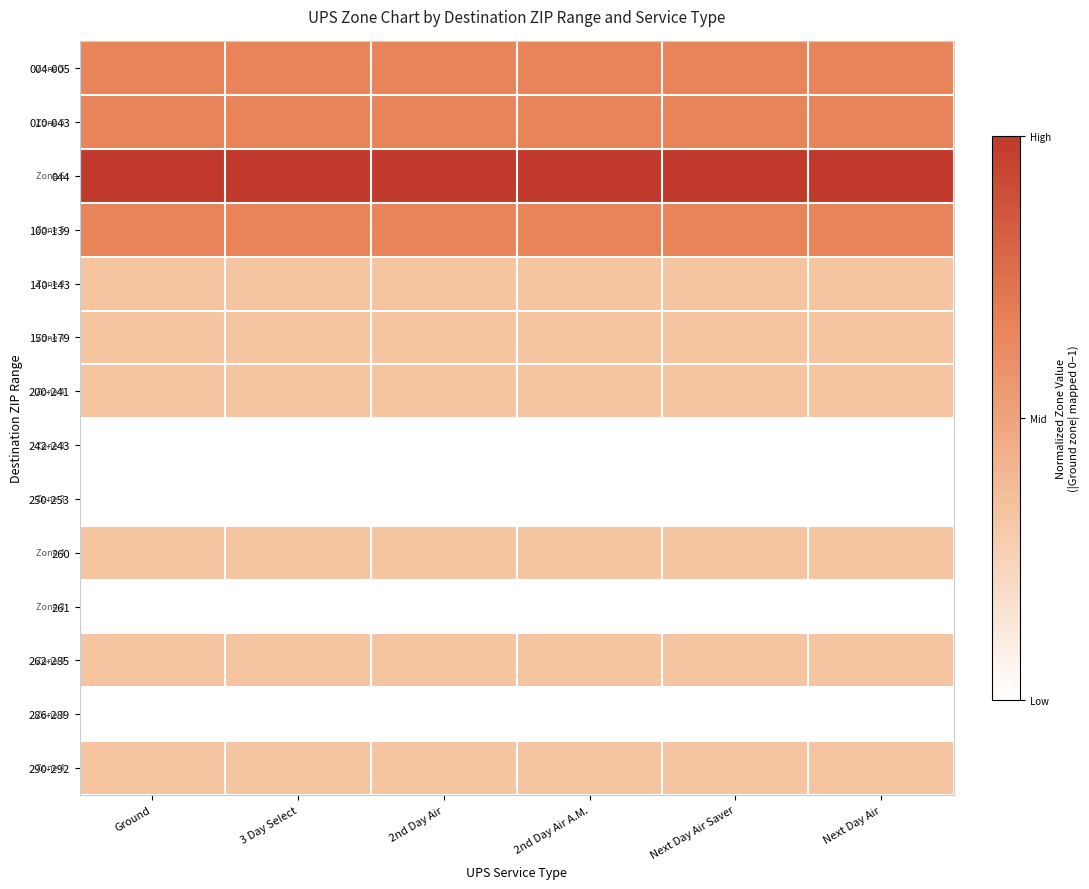

At Next Day Air Saver, list the series in order from smallest to largest.

242-243, 250-253, 261, 286-289, 140-143, 150-179, 200-241, 260, 262-285, 290-292, 004-005, 010-043, 100-139, 044